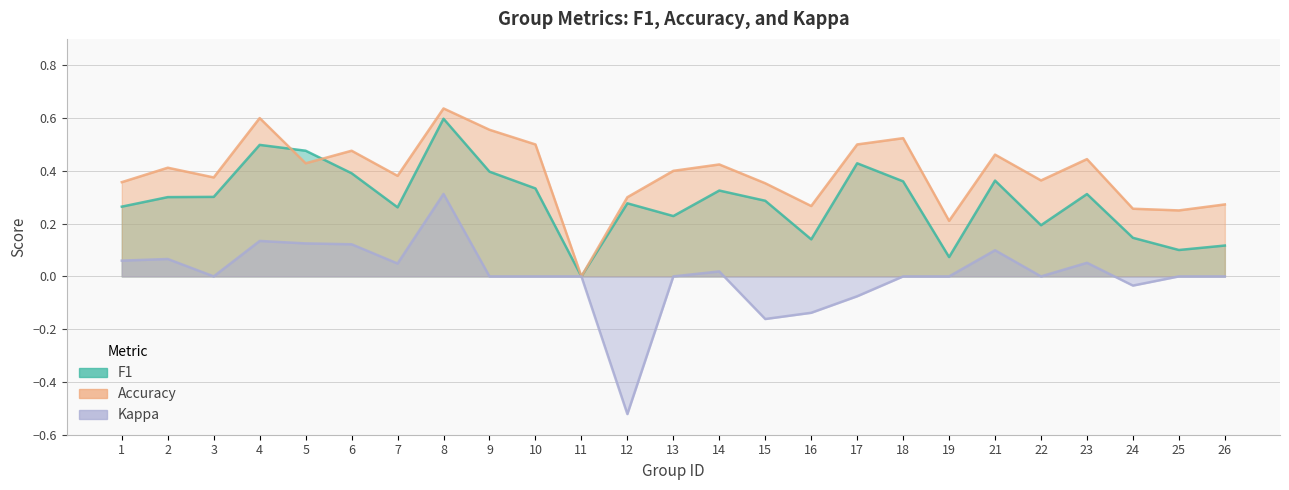

At which category does the chart reach its minimum across all series?

12